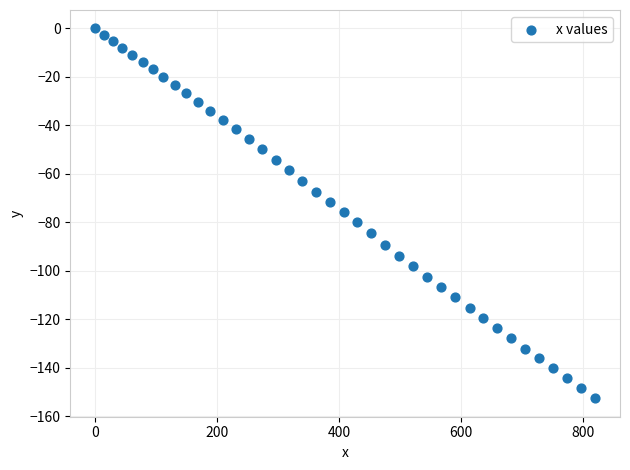

What is the range of Y values (max minus min)?

152.6